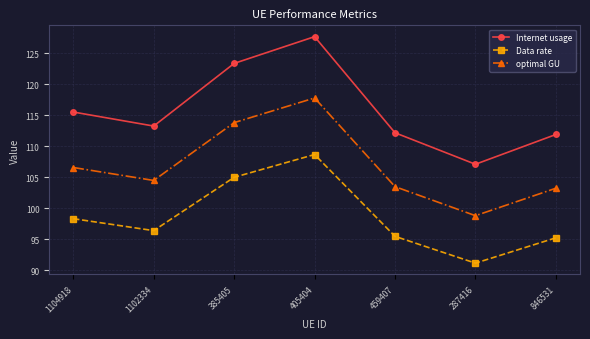

The value of Data rate at 405404 is 108.7. True or false?

True